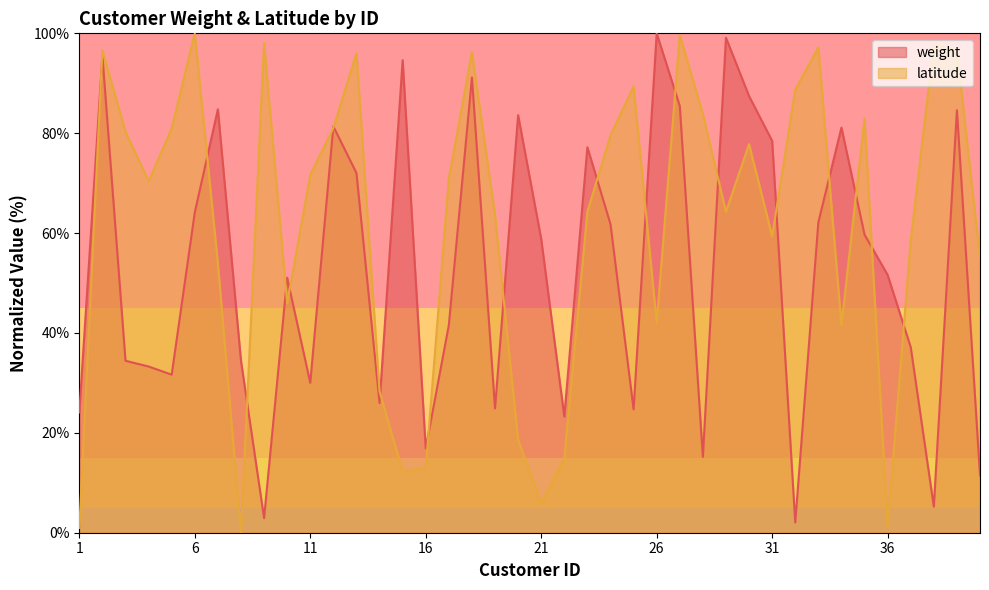

Which series ends up on top after the final intersection of weight and latitude?

latitude